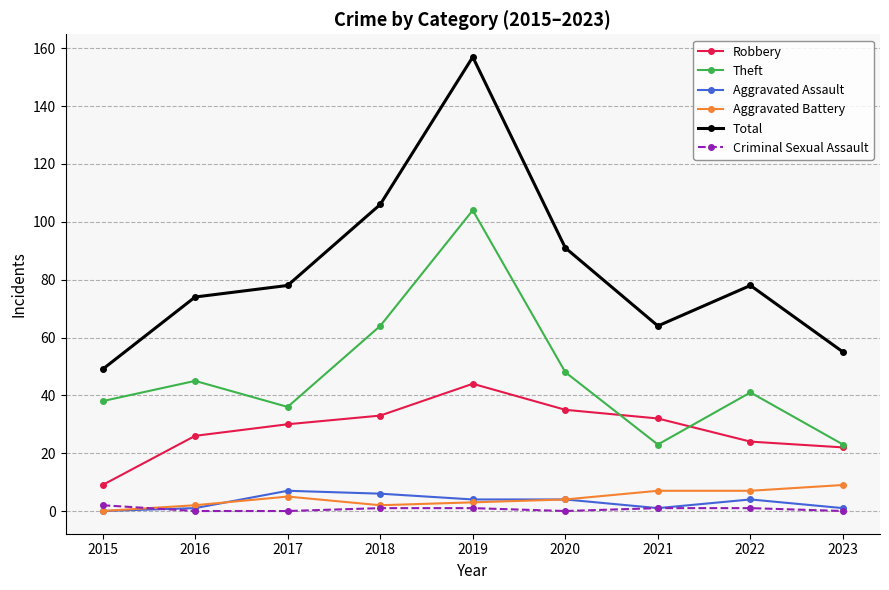

The value of Aggravated Battery at 2021 is 7. True or false?

True